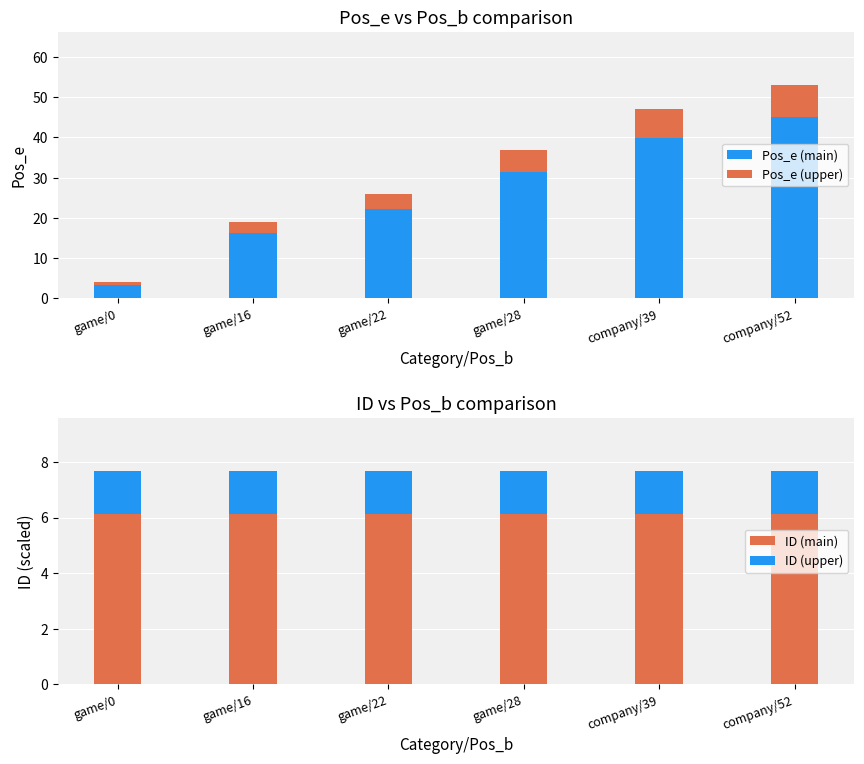

What are all the series names shown in the legend?

Pos_e (main), Pos_e (upper), ID (main), ID (upper)